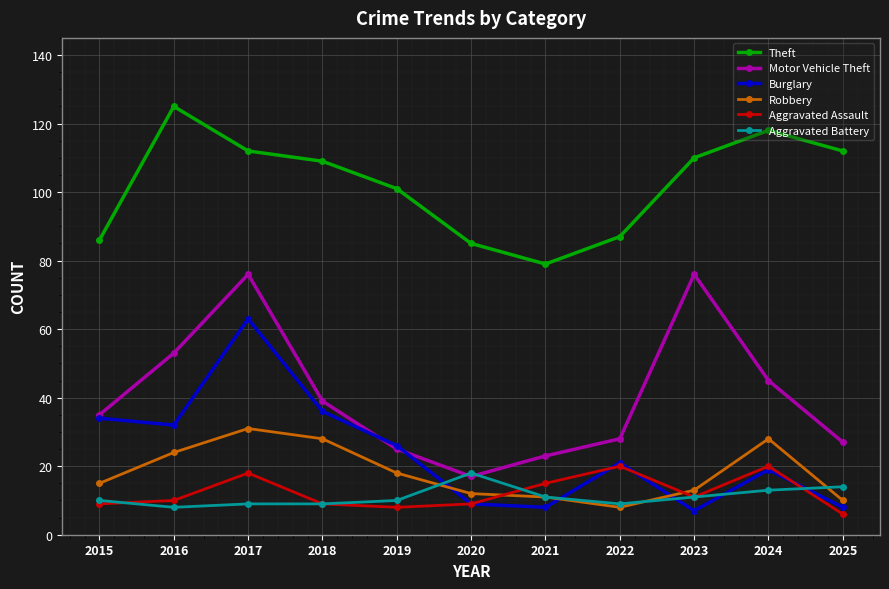

Reading left to right, what are all the values shown in this chart?

Theft: 86	125	112	109	101	85	79	87	110	118	112
Motor Vehicle Theft: 35	53	76	39	25	17	23	28	76	45	27
Burglary: 34	32	63	36	26	9	8	21	7	19	8
Robbery: 15	24	31	28	18	12	11	8	13	28	10
Aggravated Assault: 9	10	18	9	8	9	15	20	11	20	6
Aggravated Battery: 10	8	9	9	10	18	11	9	11	13	14